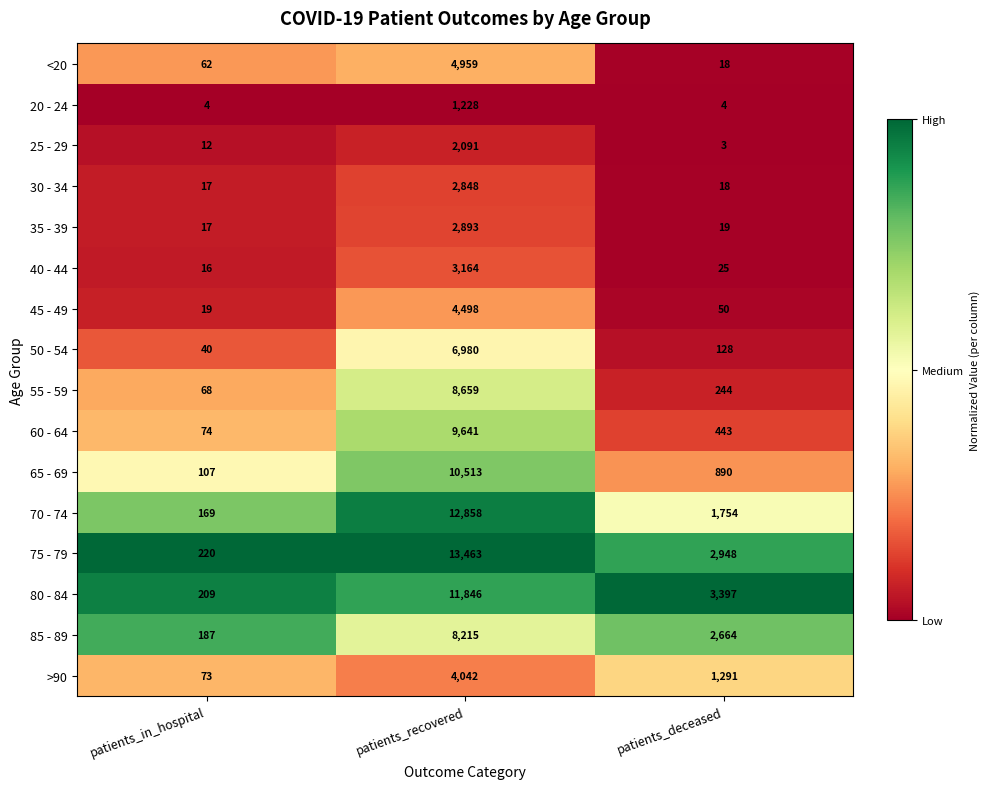

What is the average value of the 75 - 79 series?

5544